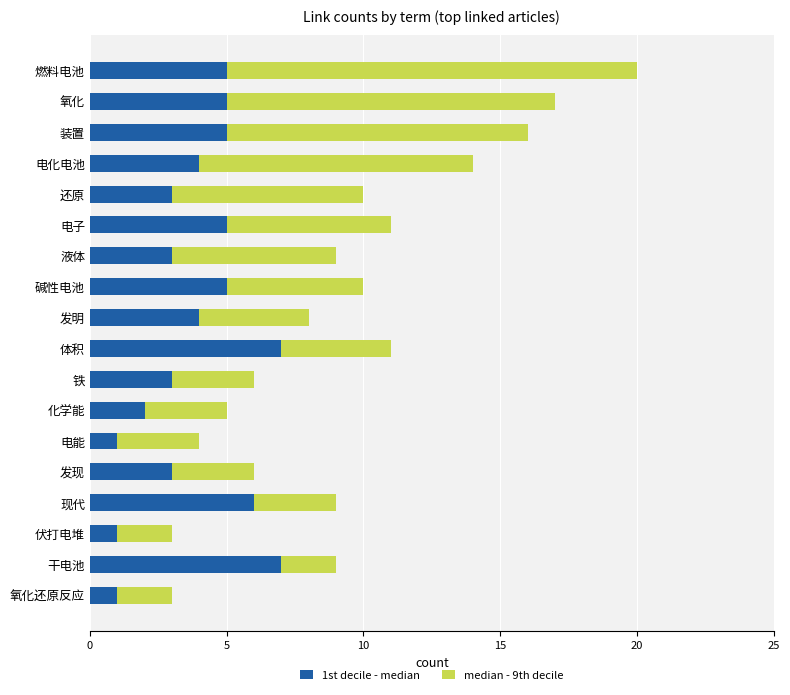

At which category is the sum across all series the highest?

燃料电池